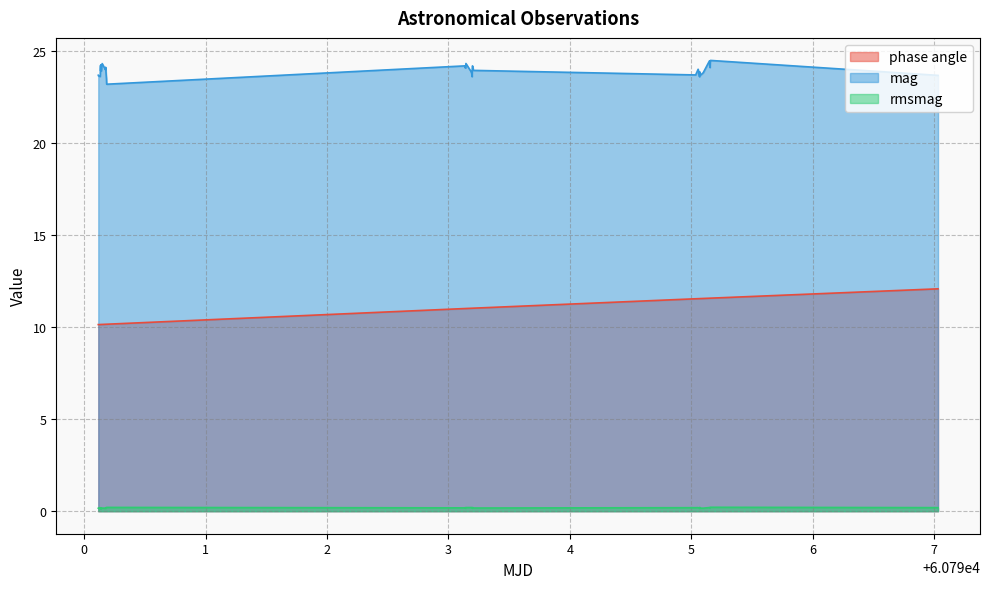

List the series in order of their peak value, highest first.

mag, phase angle, rmsmag